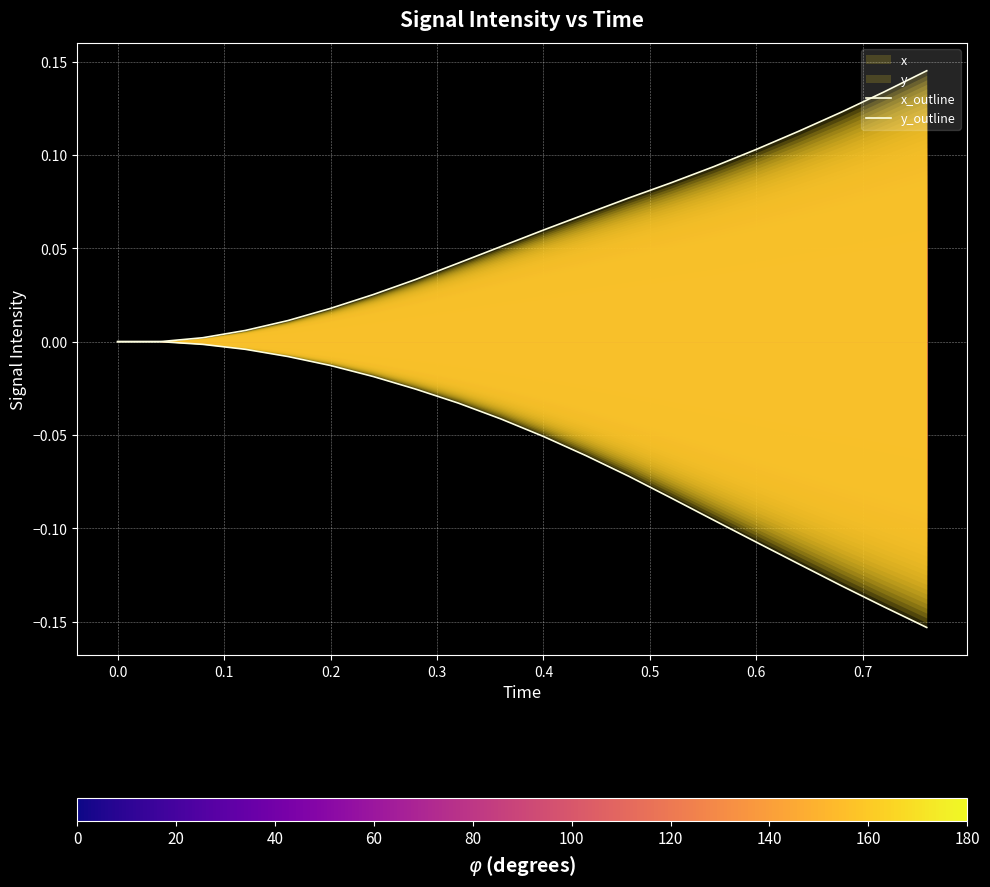

List the series in order of their overall mean, lowest first.

y_outline, x_outline